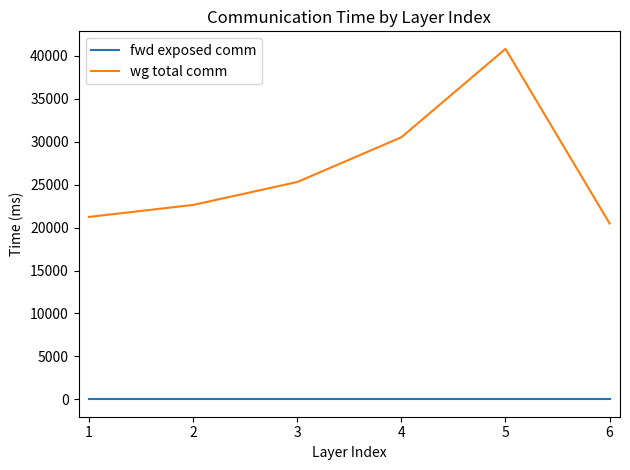

At which category does wg total comm reach its first local peak?

5